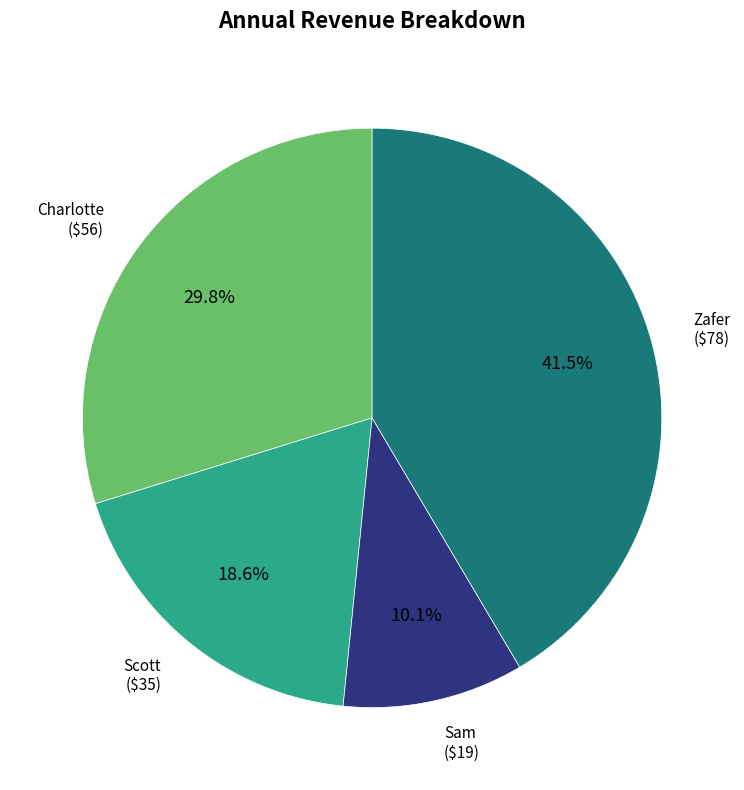

Is there a majority slice in this chart?

No